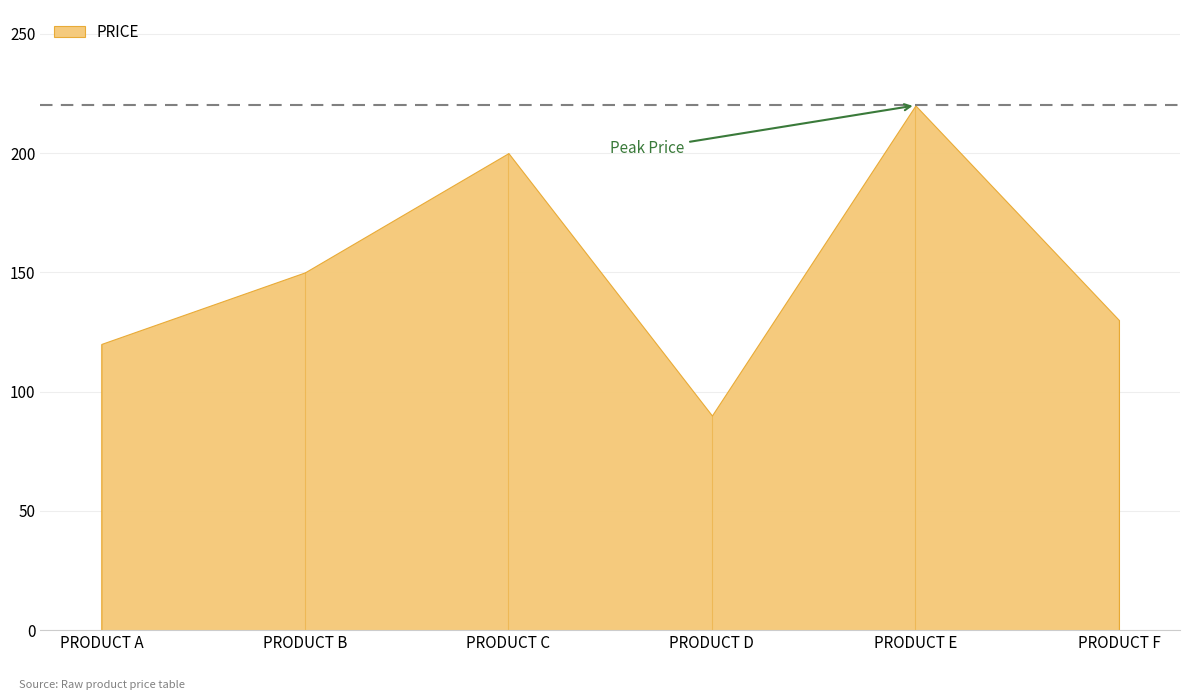

What is the sum of all values?

910